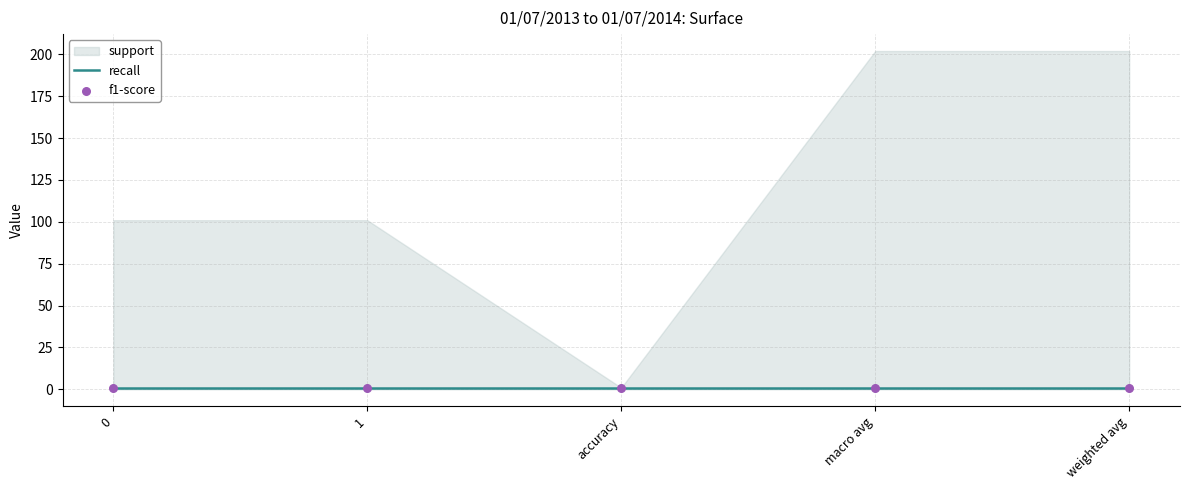

Is the value of f1-score at accuracy greater than the value of recall at accuracy?

No